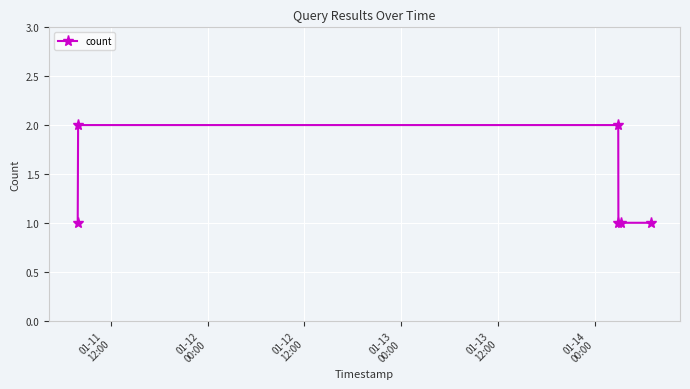

Reading left to right, list all the values displayed in this chart.

1	2	2	1	1	1